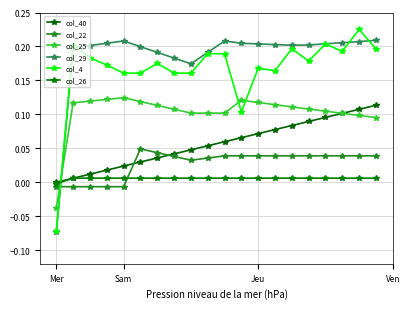

Which series has the largest total across all categories?

col_29